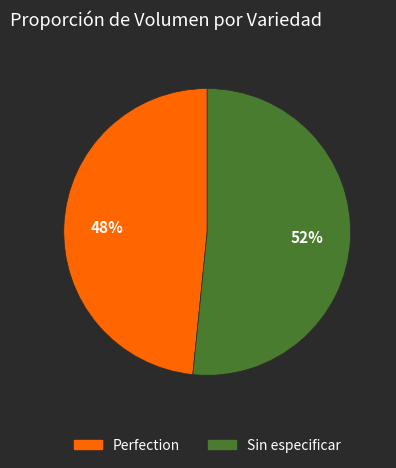

Approximately how many times larger is the value at Sin especificar compared to Perfection?

1.1